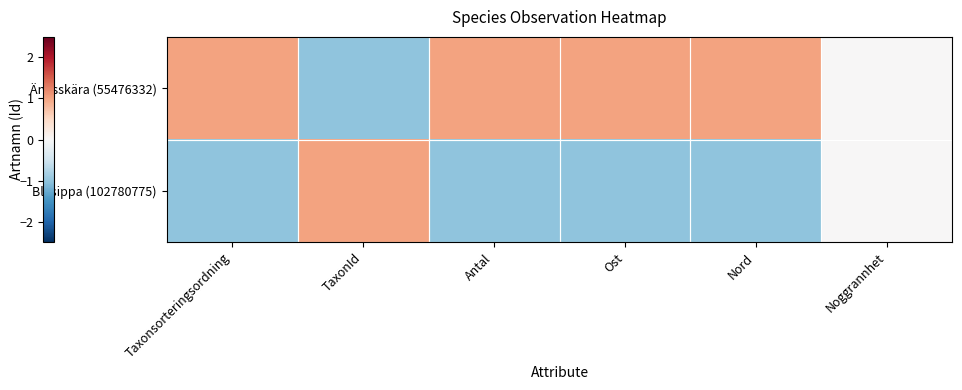

At how many categories does at least one series exceed 0?

5